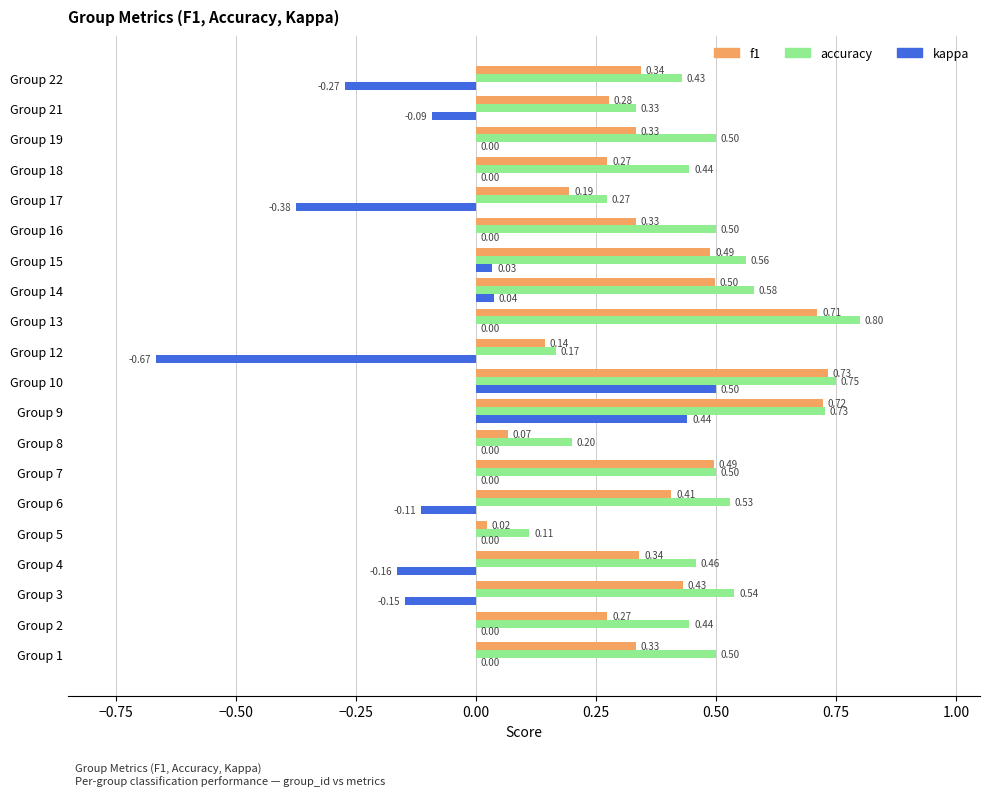

What is the sum of the f1 values at Group 22 and Group 14?

0.8